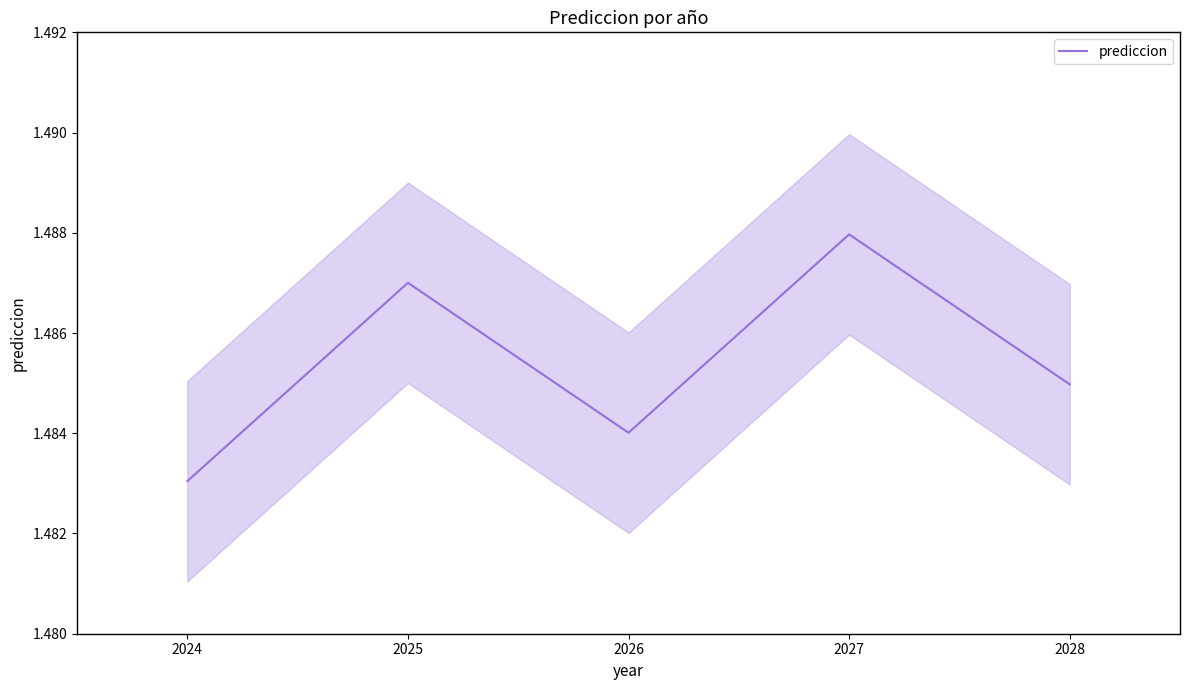

Where is prediccion nearest to the value 1?

2024